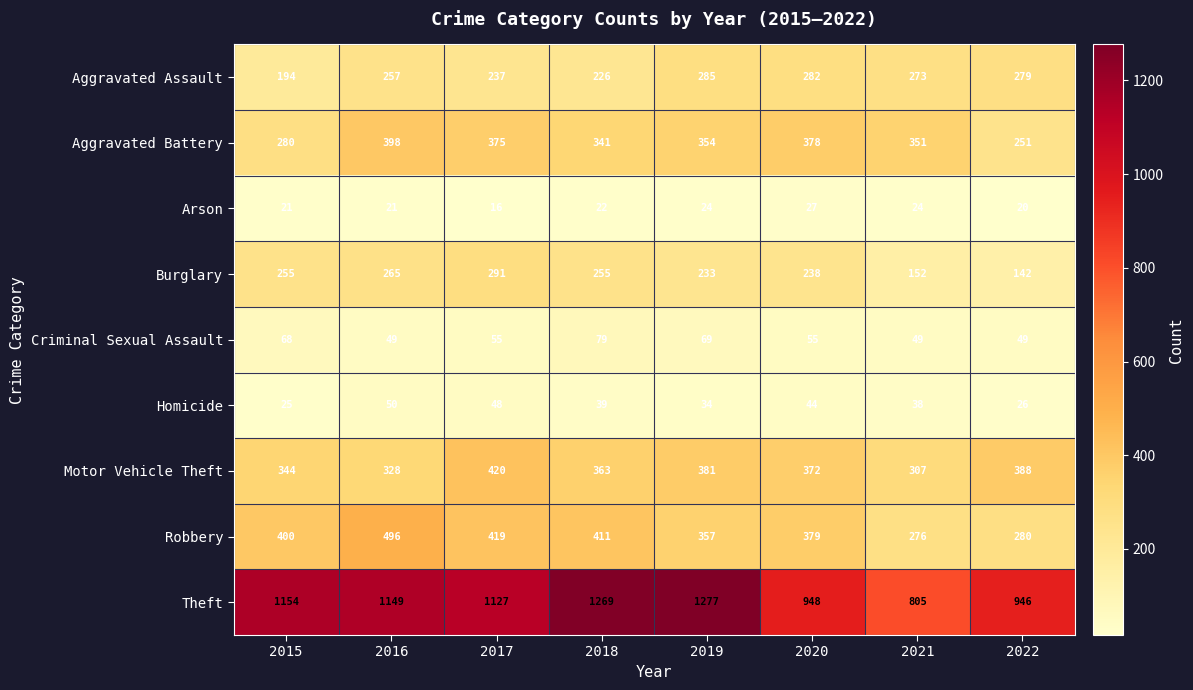

What is the difference between the highest and lowest values at 2018?

1247